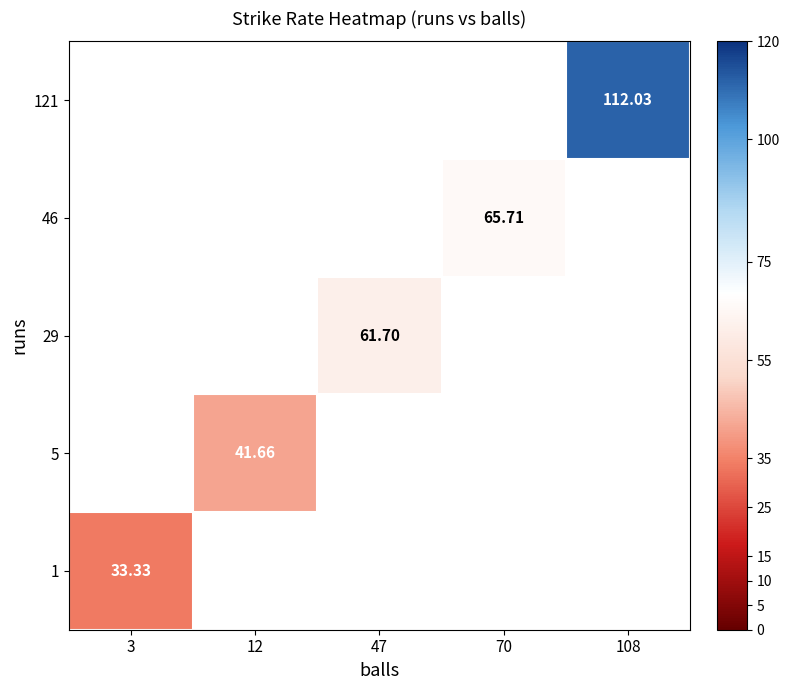

At which label does 5 reach its minimum?

3